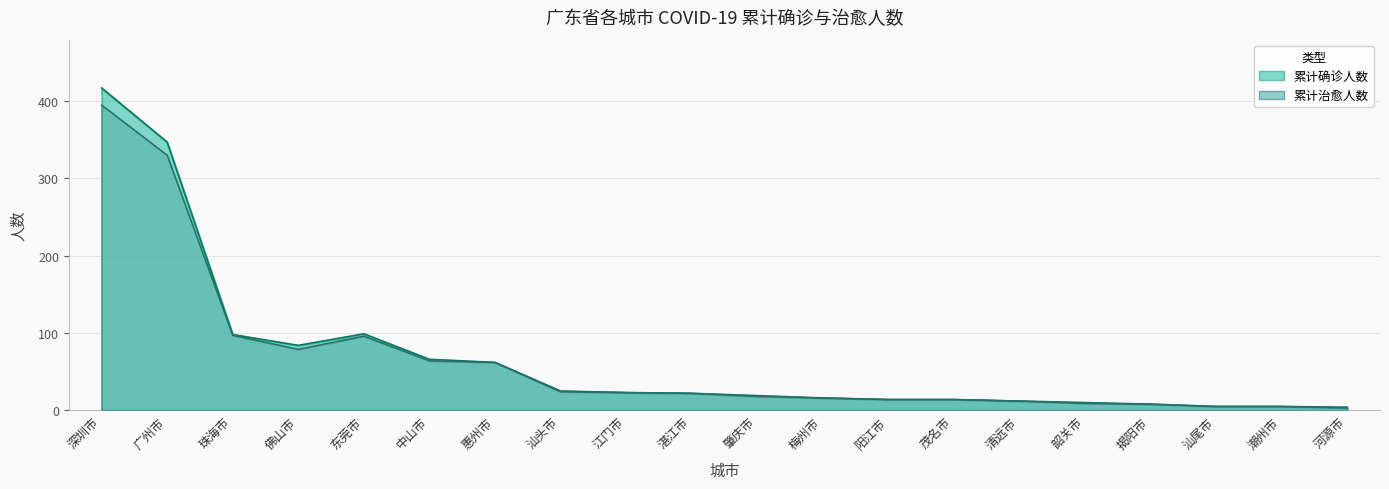

Is the value of 累计治愈人数 at 阳江市 greater than the value of 累计确诊人数 at 广州市?

No